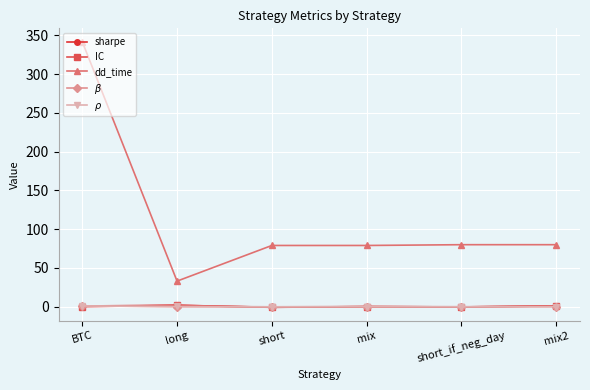

What is the lowest value of the dd_time series?

33.0